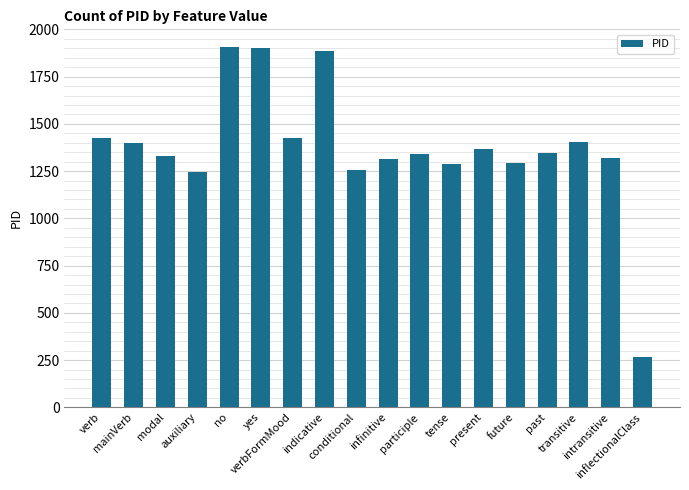

How many categories are shown in the chart?

18